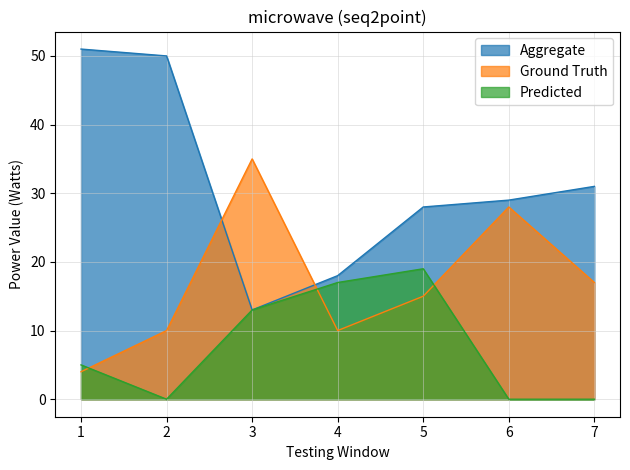

Is it true that Aggregate equals 15 at 7?

False